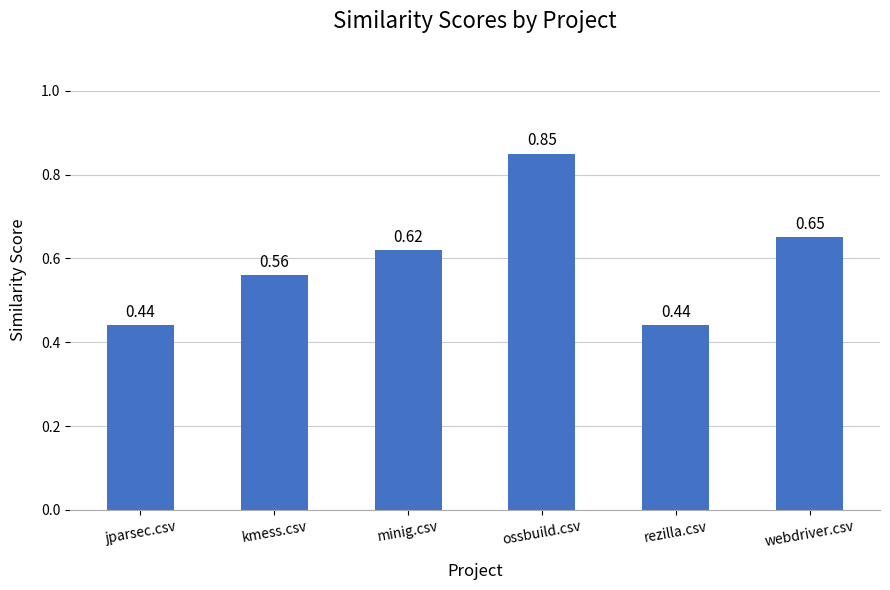

What is the change in value from jparsec.csv to ossbuild.csv?

+0.4